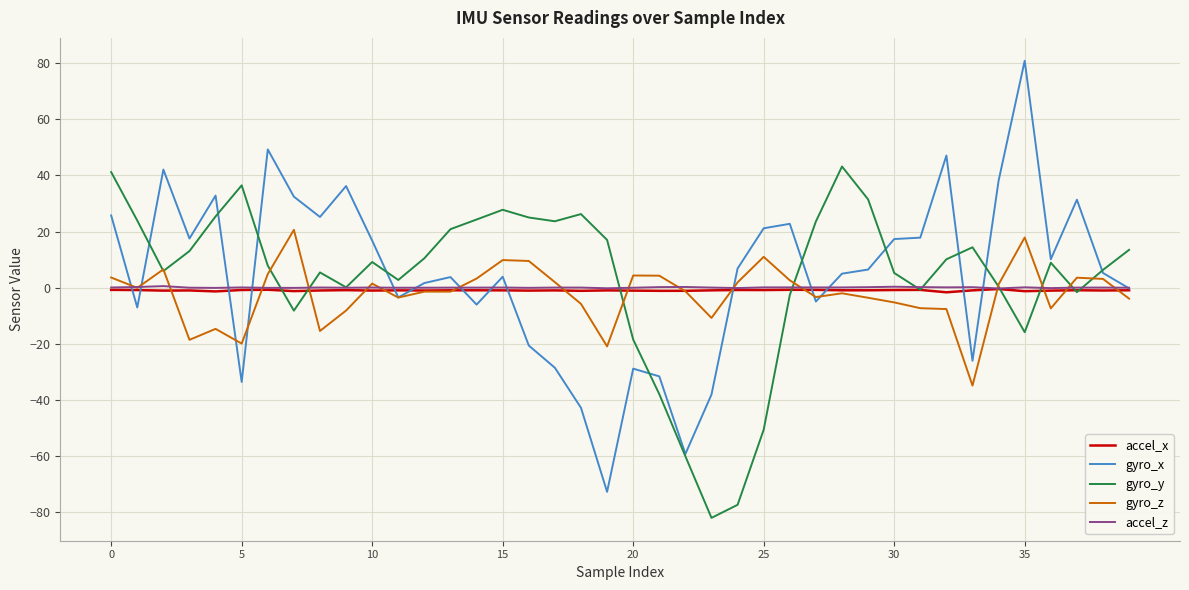

What is the greatest value displayed?

80.9